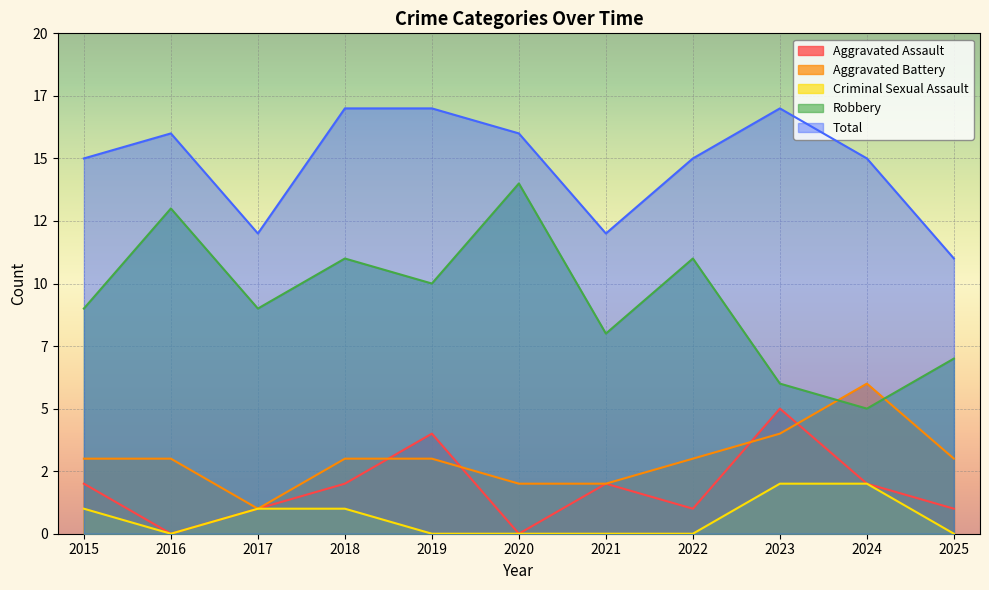

What are all the series names shown in the legend?

Aggravated Assault, Aggravated Battery, Criminal Sexual Assault, Robbery, Total